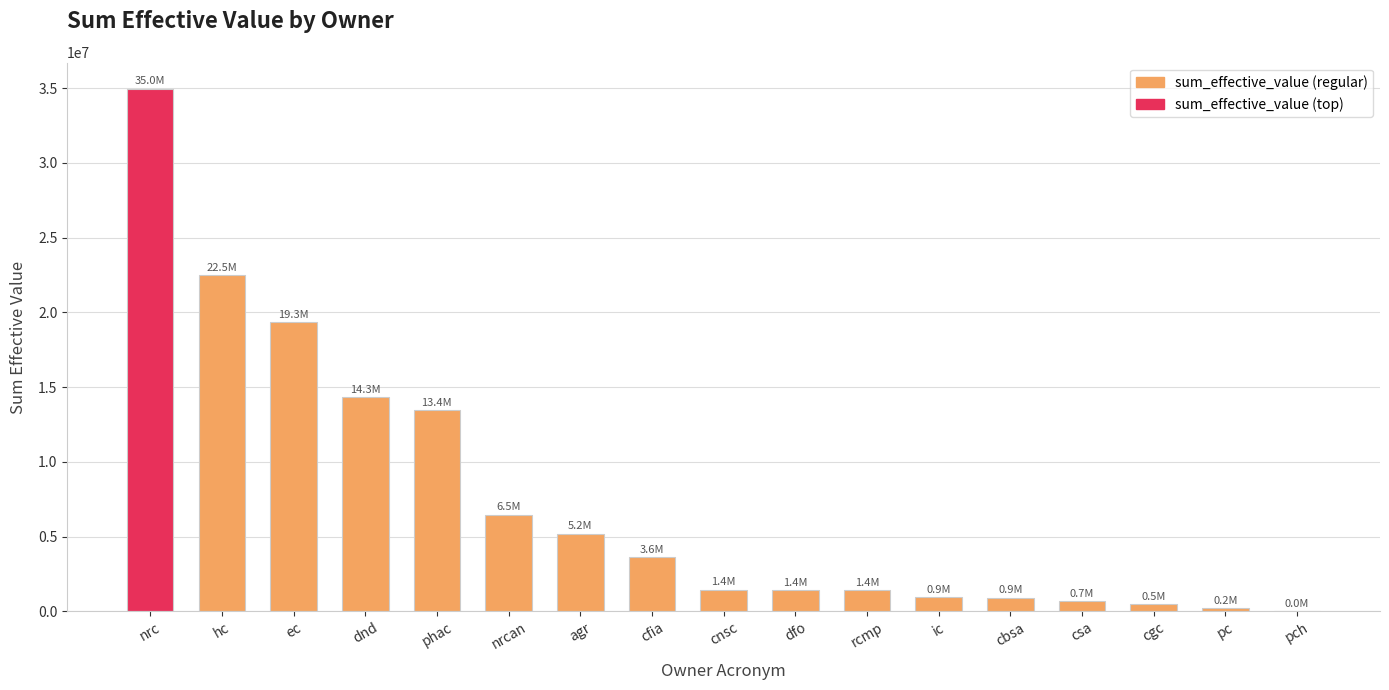

The chart shows a value of 1417686.8 at rcmp. True or false?

True